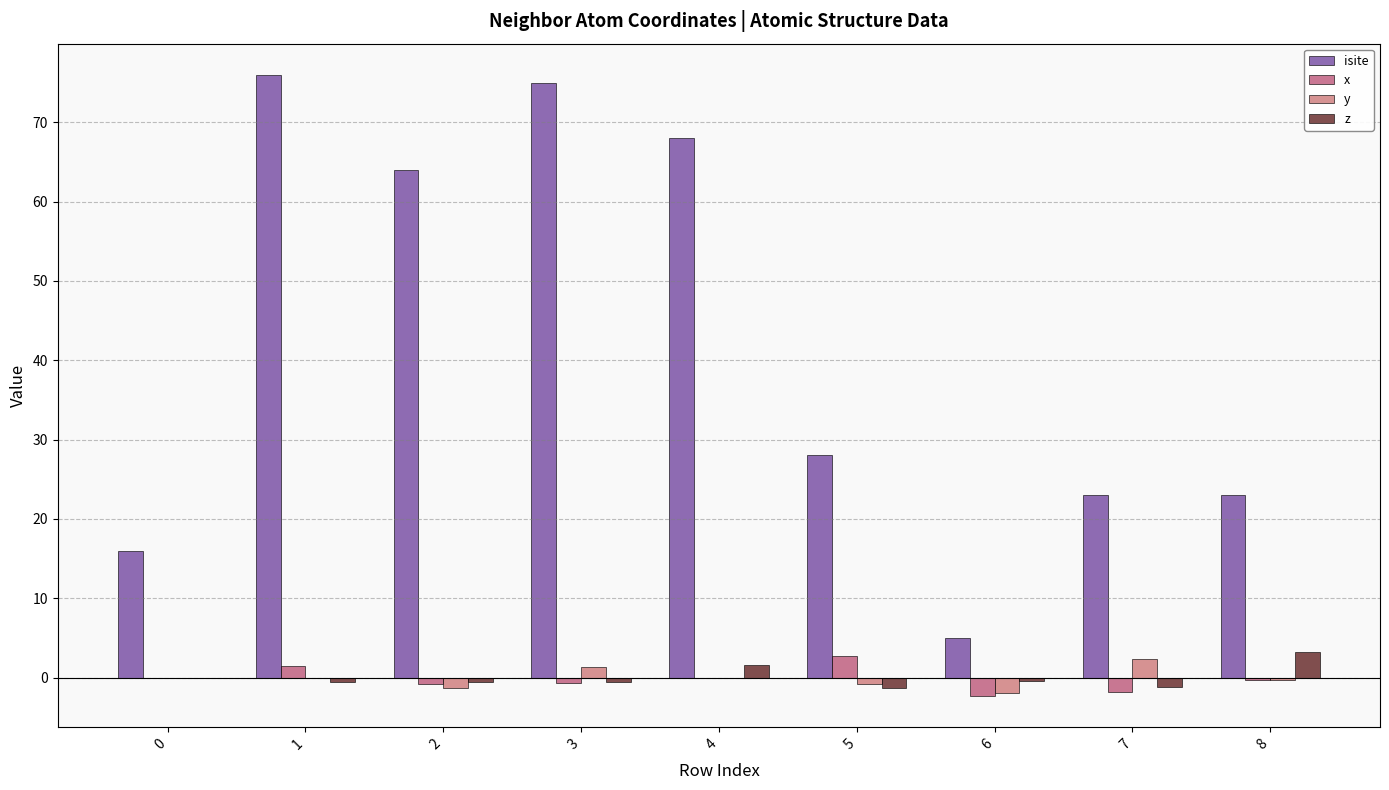

Which category has the lowest value across all series?

6